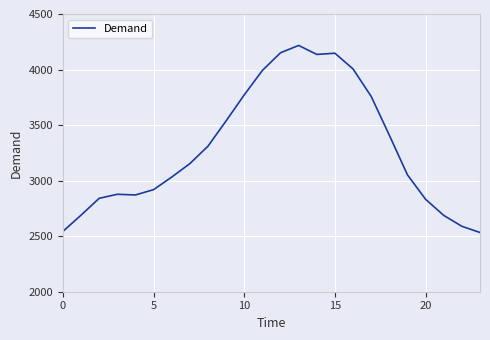

What is the minimum value shown in the chart?

2533